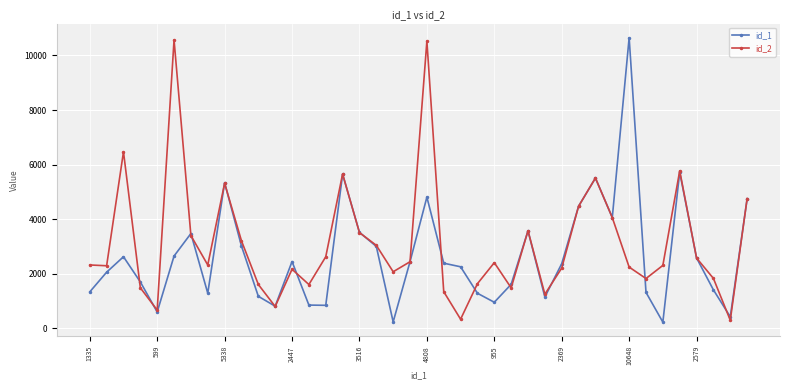

How many interior local peaks does the id_2 series have?

10